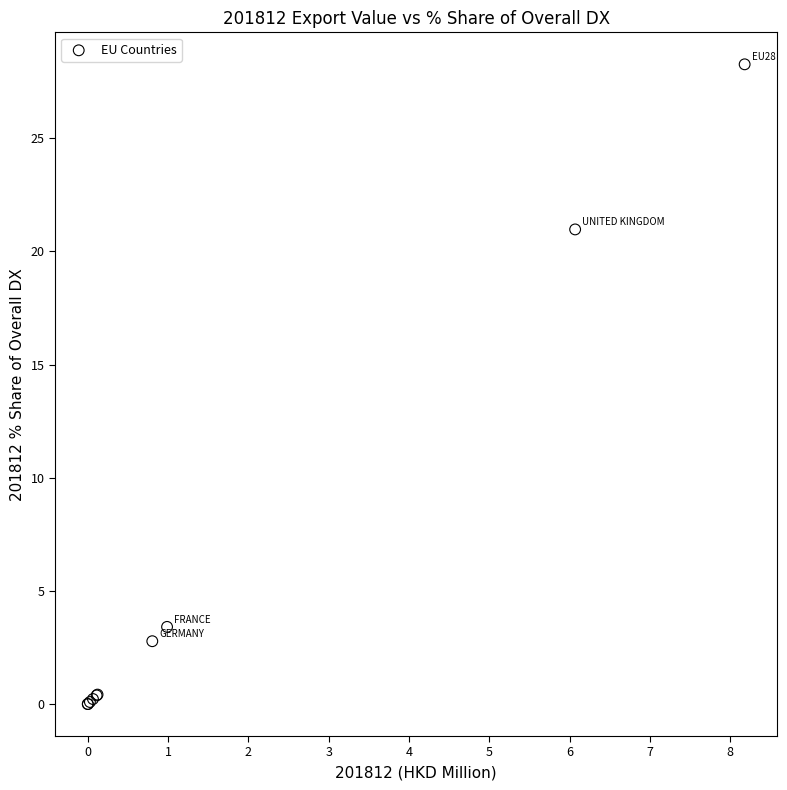

What Y value in the scatter plot is closest to 14?

21.0